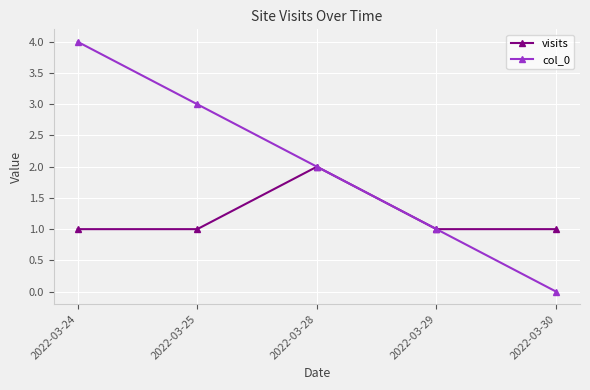

Is the value of col_0 at 2022-03-30 greater than the value of visits at 2022-03-24?

No